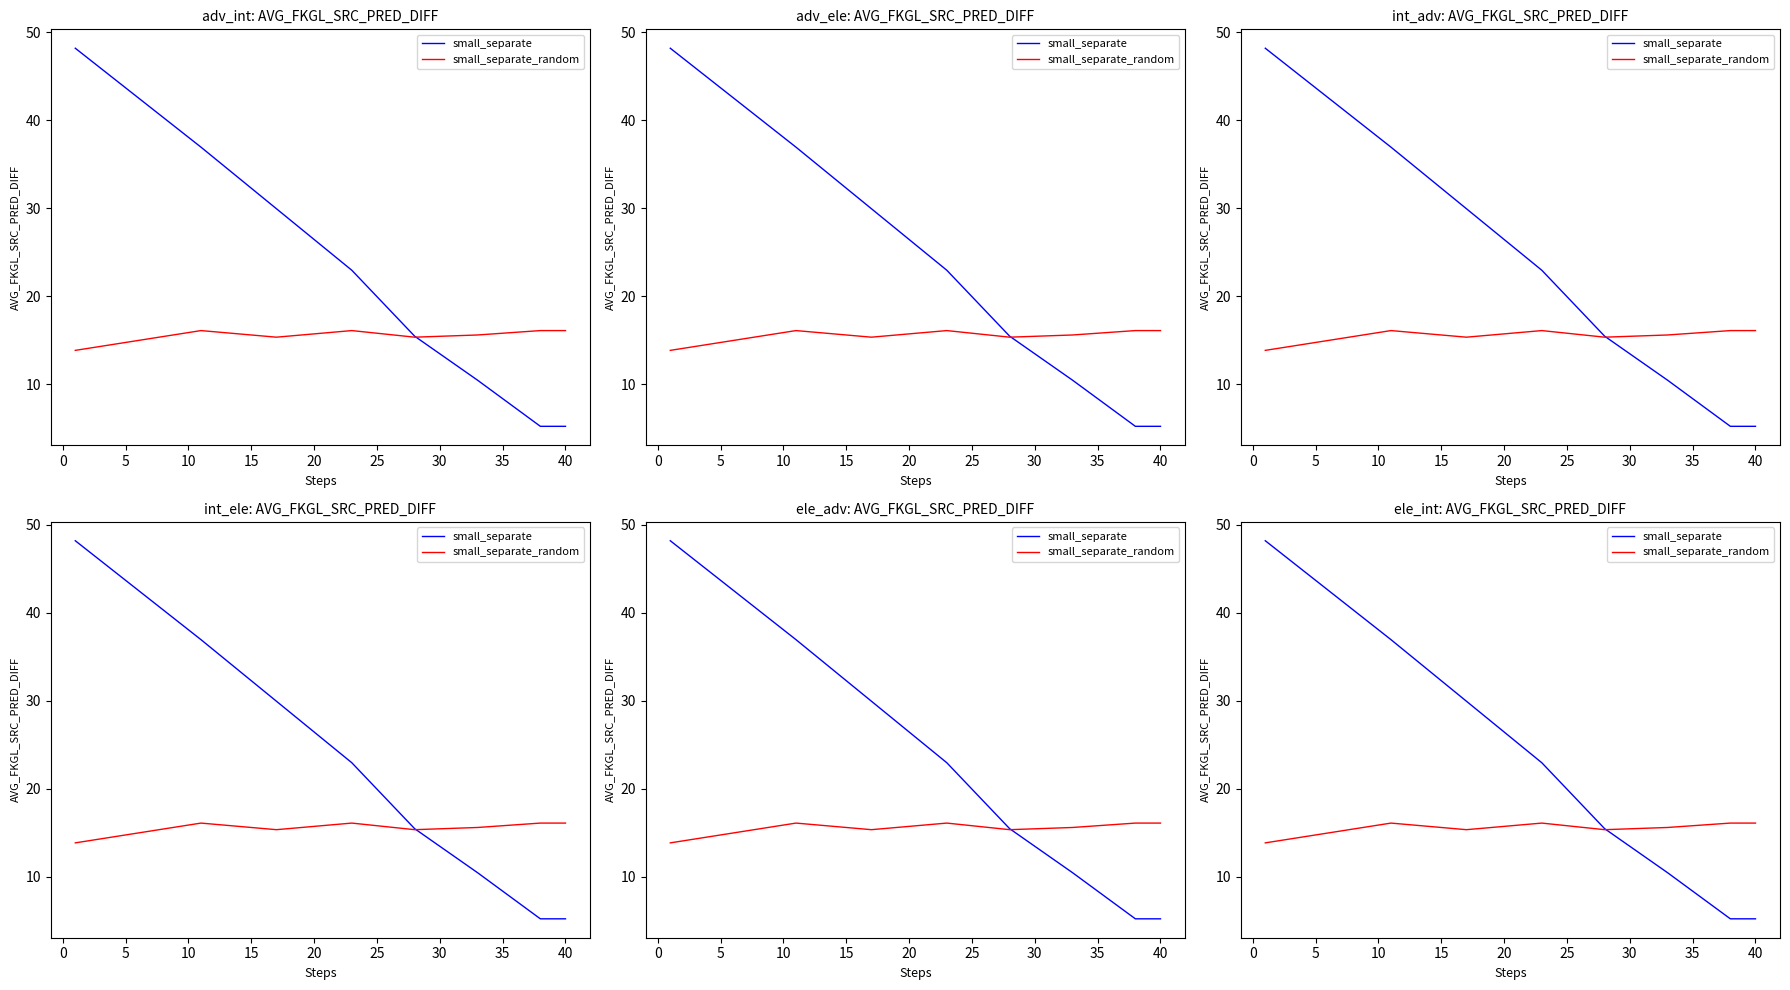

True or false: small_separate_random and small_separate intersect in this chart.

True